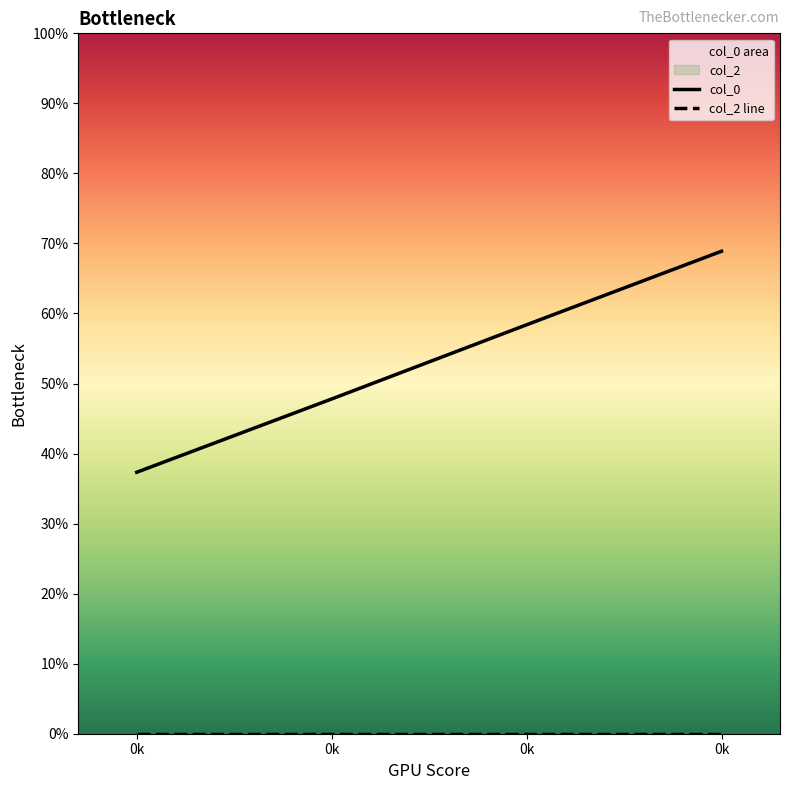

Reading left to right, extract all data points from this chart.

0.4	0.5	0.6	0.7